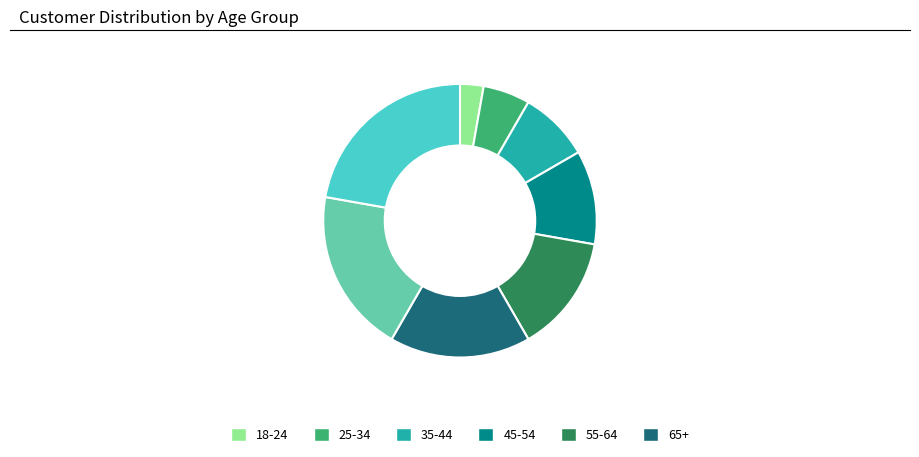

How many slices are in this pie chart?

8